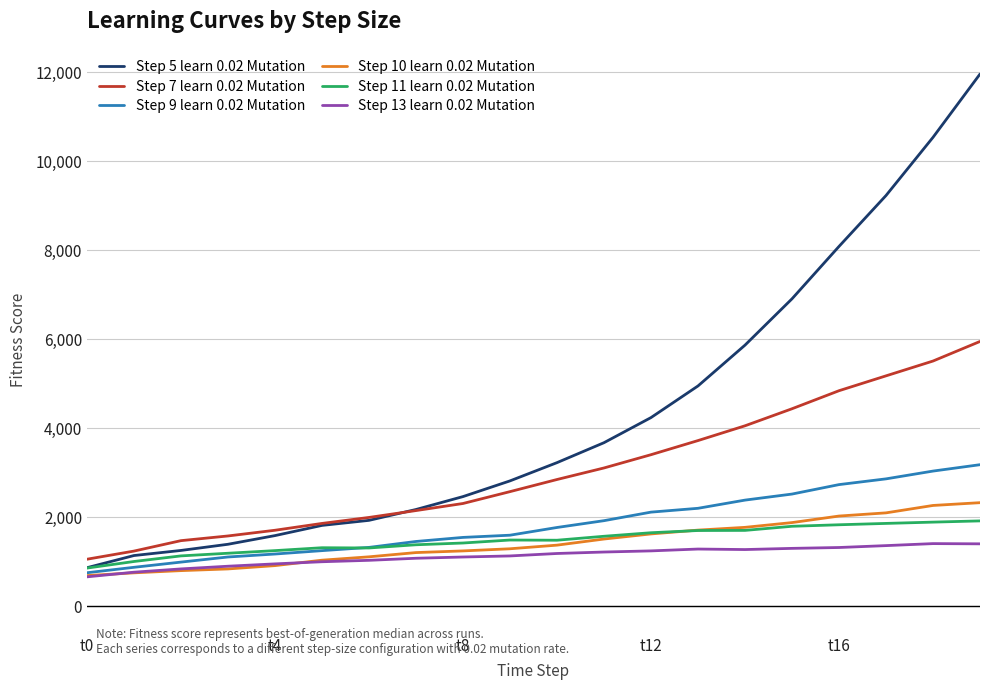

Which series has the widest spread of values?

Step 5 learn 0.02 Mutation